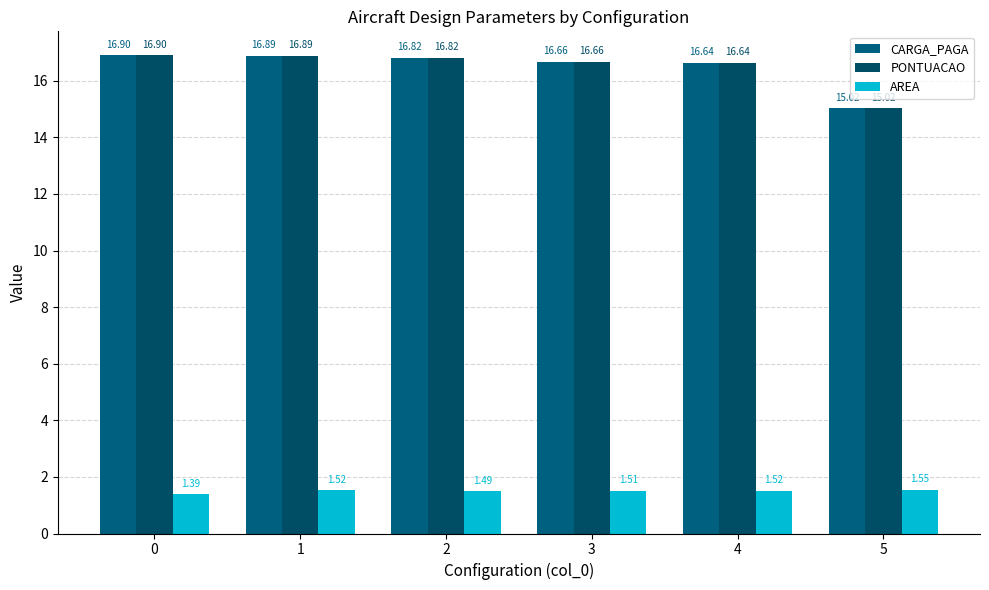

What is the difference between the AREA values at 0 and 1?

0.1